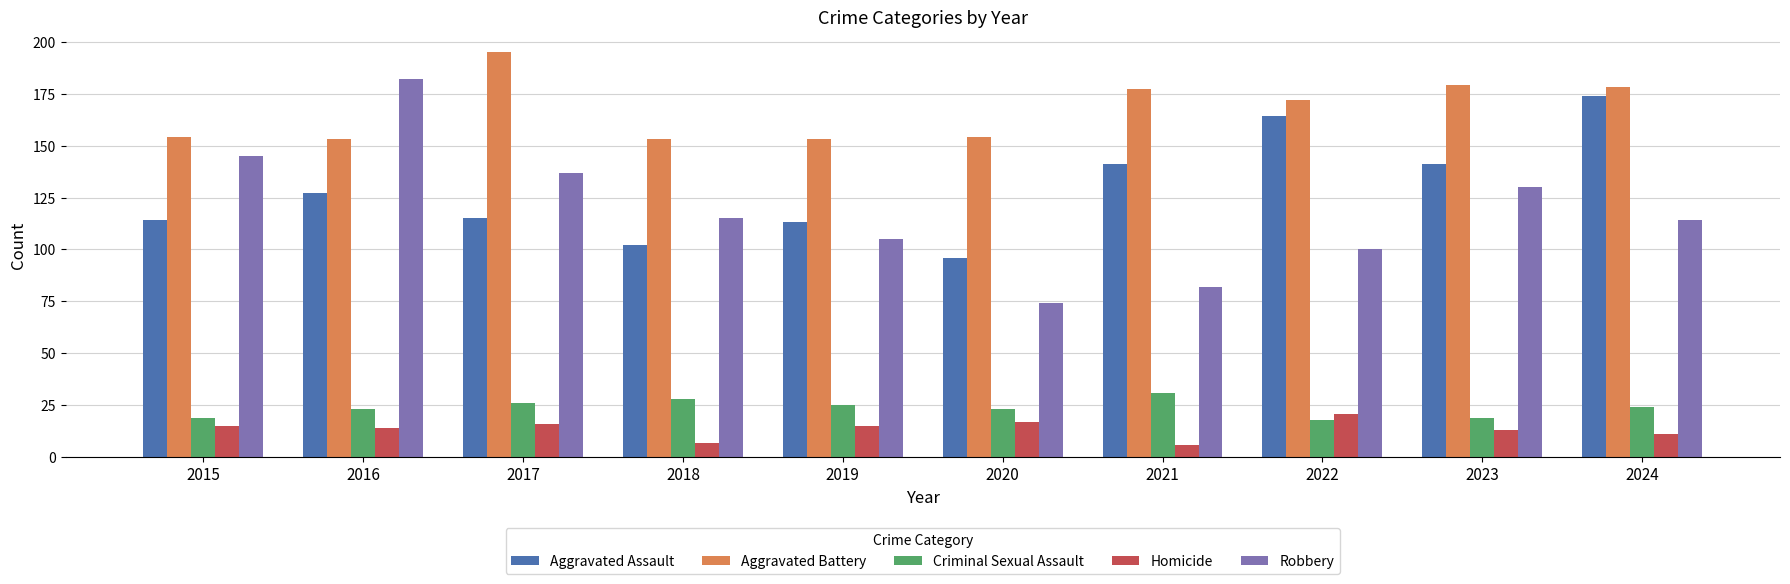

At 2016, list the series in order from largest to smallest.

Robbery, Aggravated Battery, Aggravated Assault, Criminal Sexual Assault, Homicide